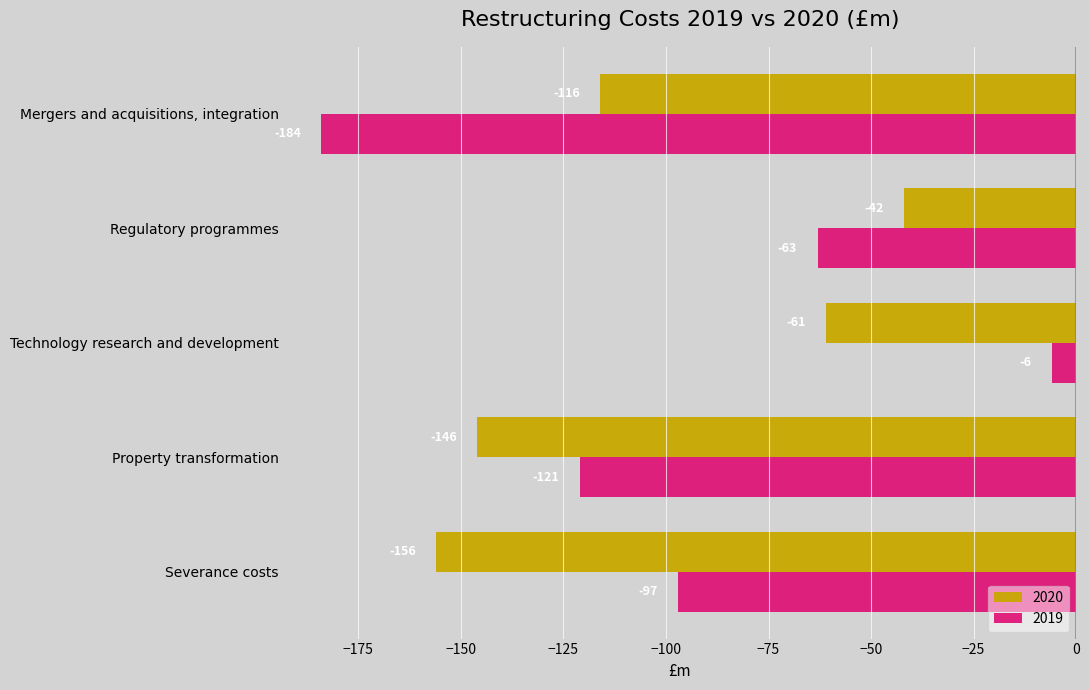

Count the number of categories in the chart.

5